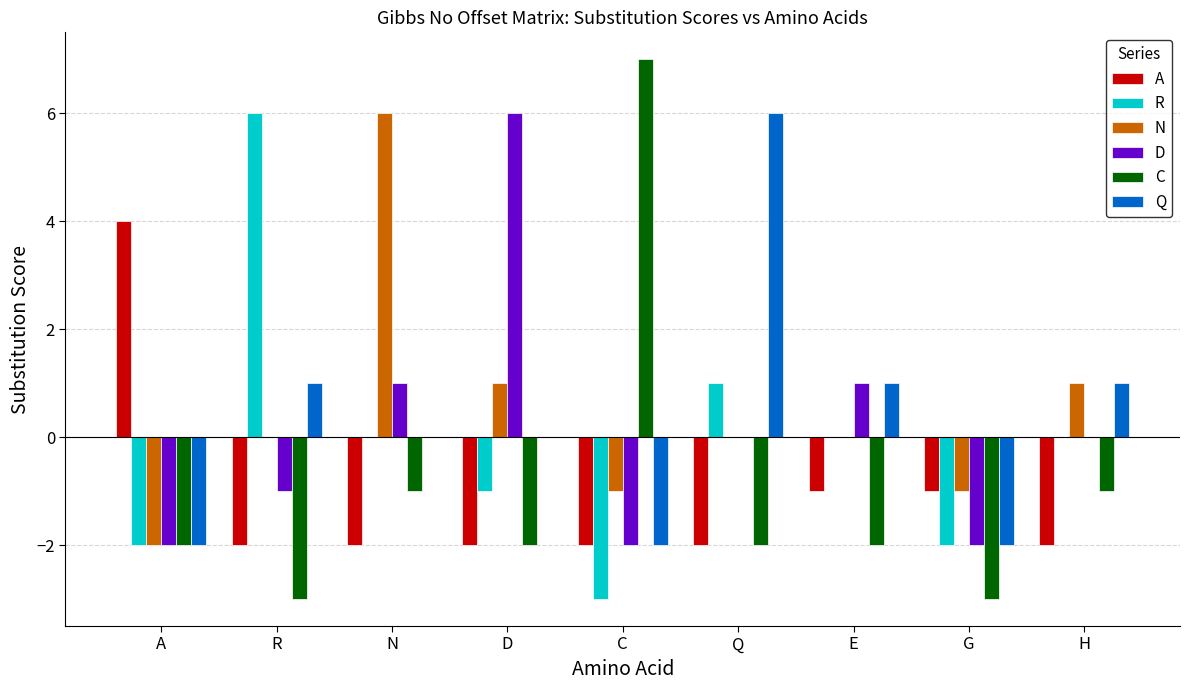

How many positive values does the C series have?

1